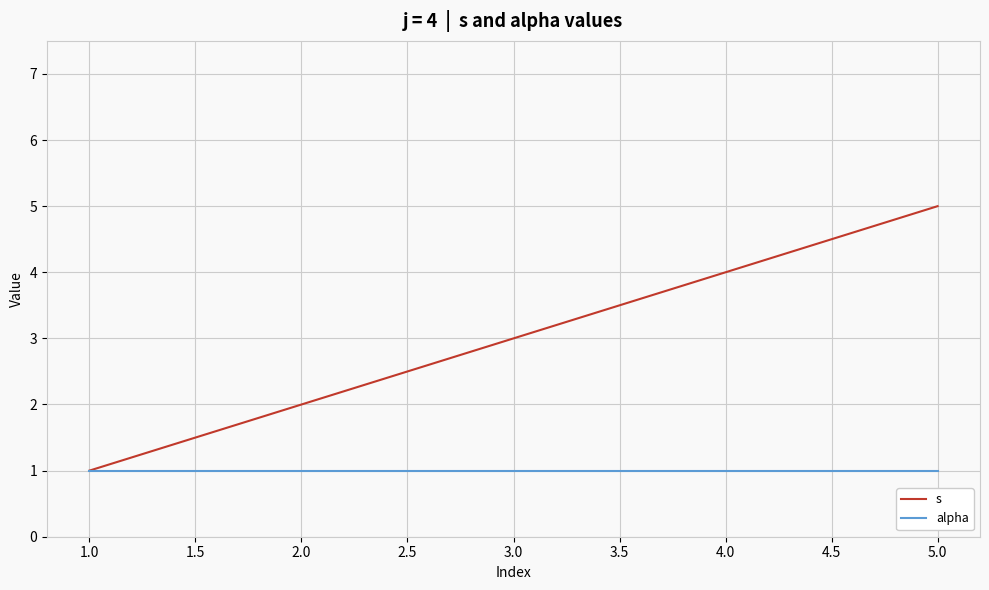

Is it true that s equals 7 at 5.0?

False